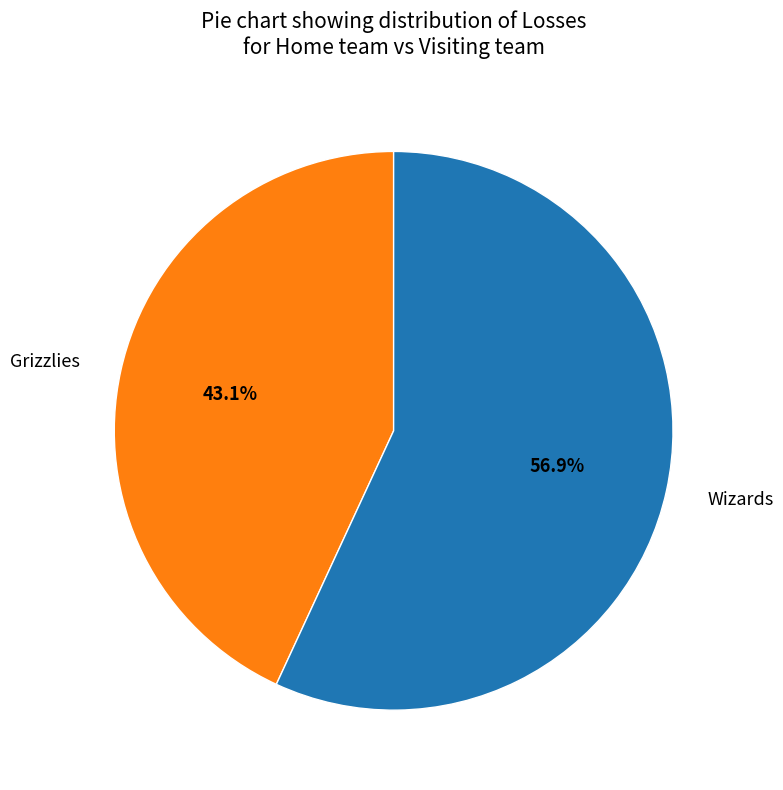

How much of the chart is everything except Wizards?

43.1%